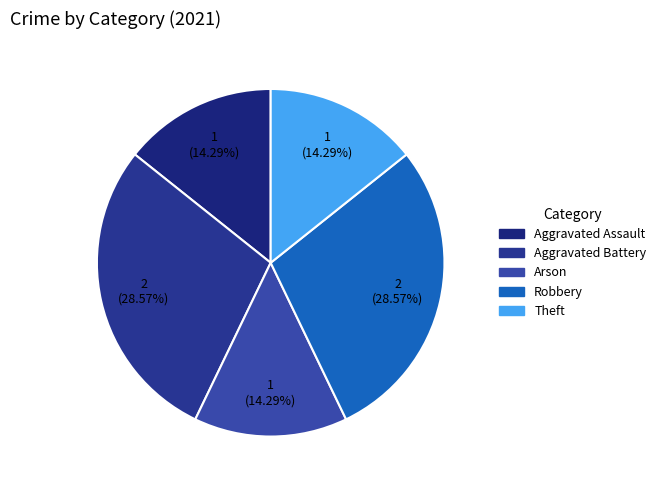

Which slice is the smallest?

Aggravated Assault